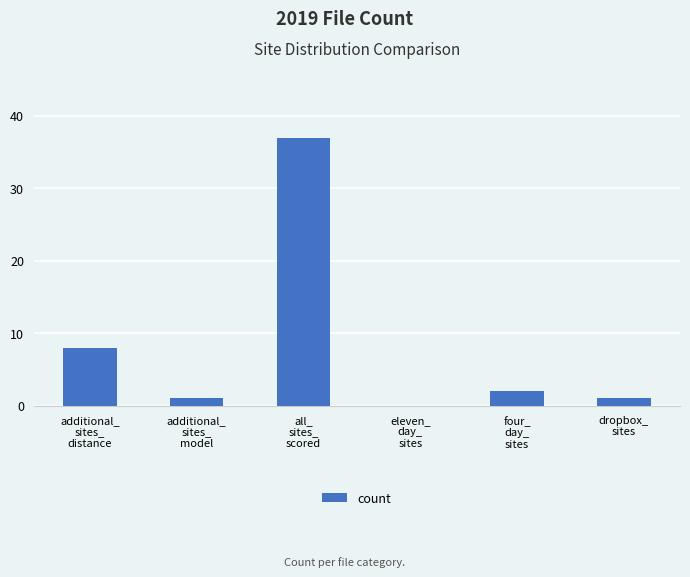

What is the sum of all values?

49